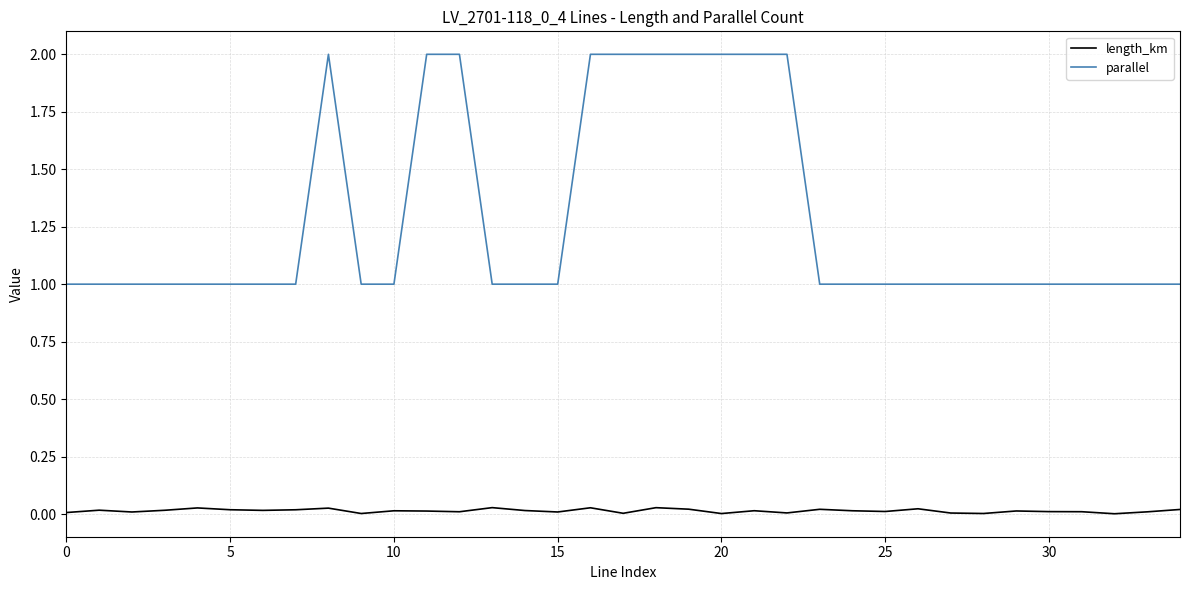

Which series has the largest range (max minus min)?

parallel